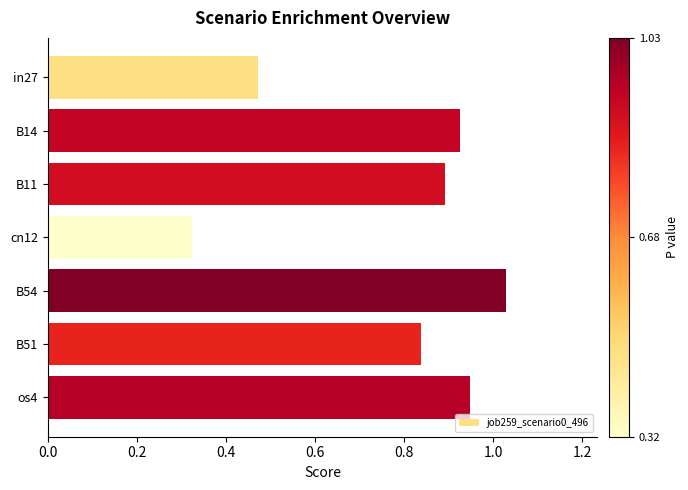

Is it true that the value at os4 is 0.9?

True